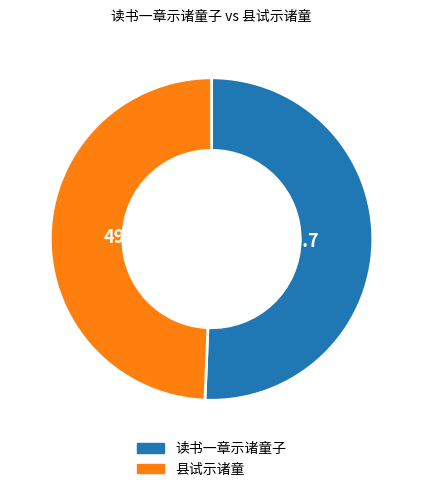

What is the ratio of the value at 读书一章示诸童子 to the value at 县试示诸童?

1.0